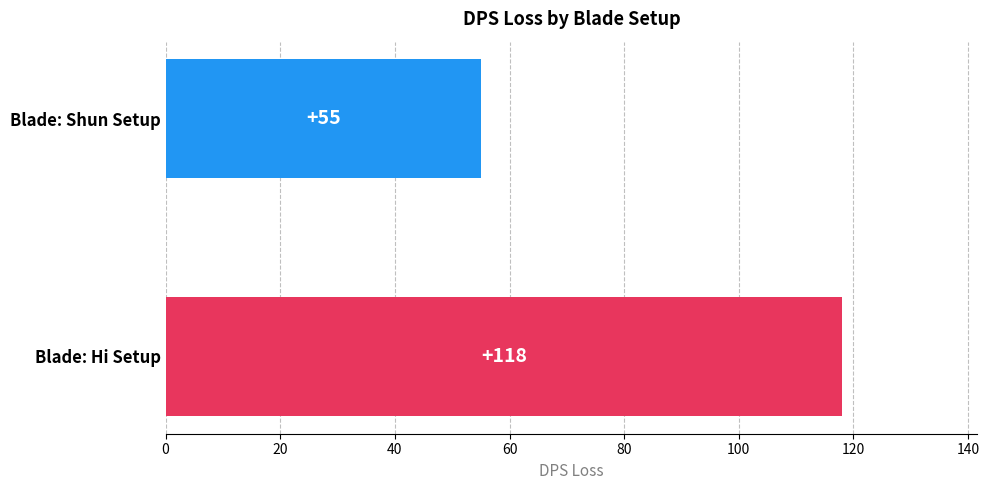

Where is the data nearest to the value 86?

Blade: Shun Setup